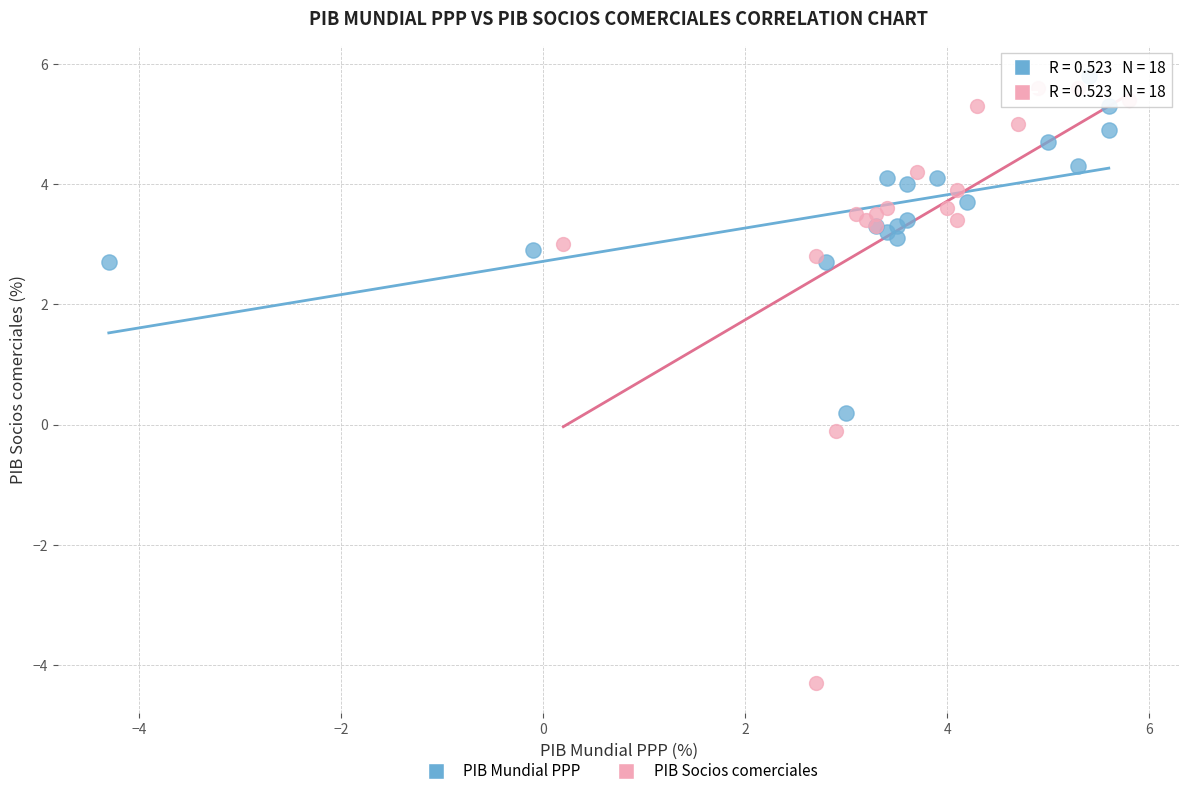

Which series has the largest Y range (max minus min)?

PIB Socios comerciales